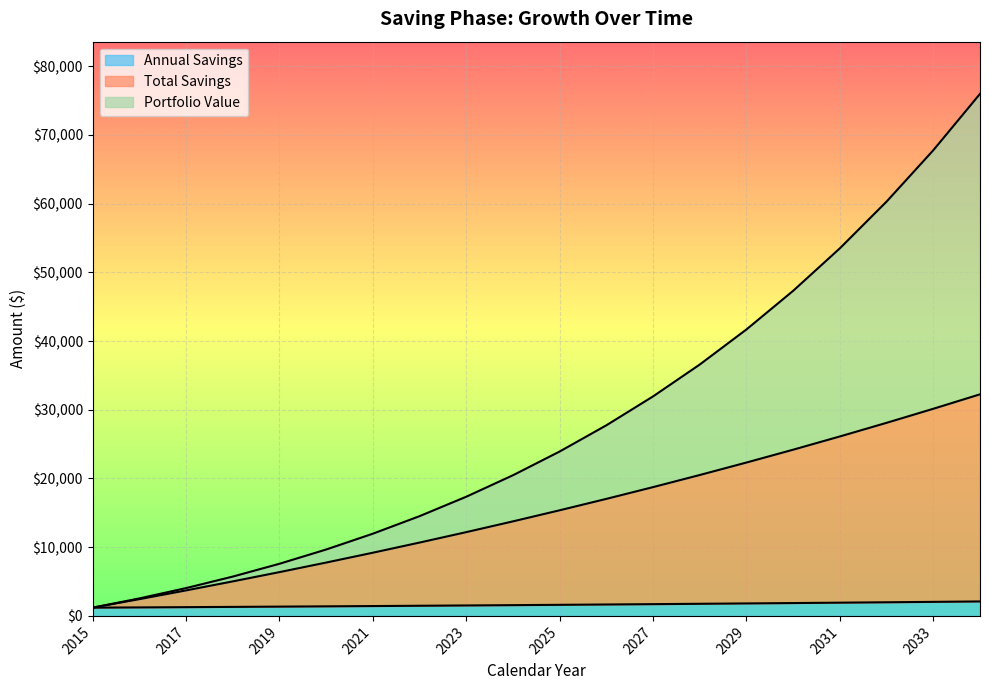

At how many categories does at least one series exceed 48104?

4